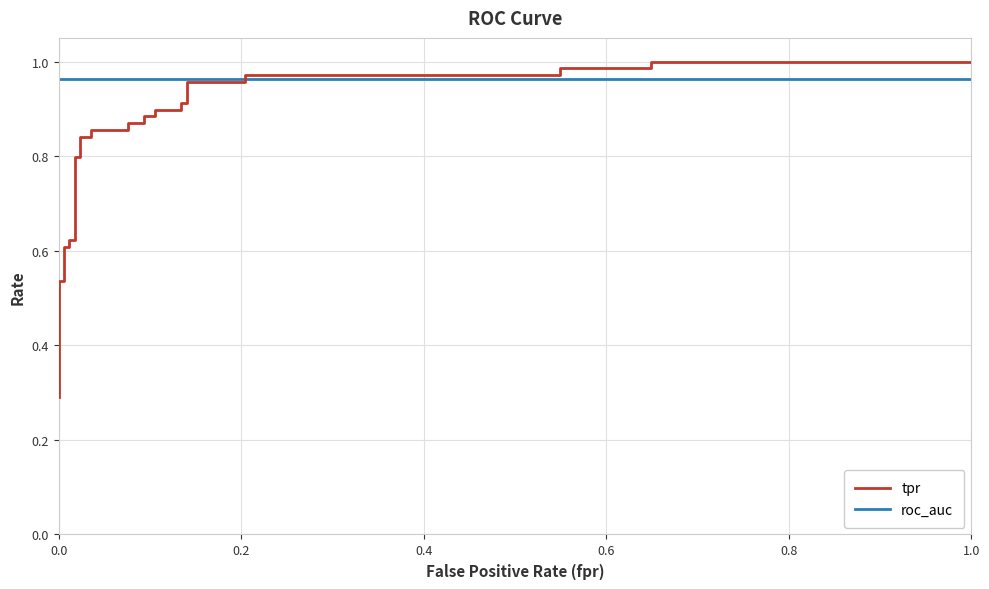

What is the minimum value for roc_auc?

1.0